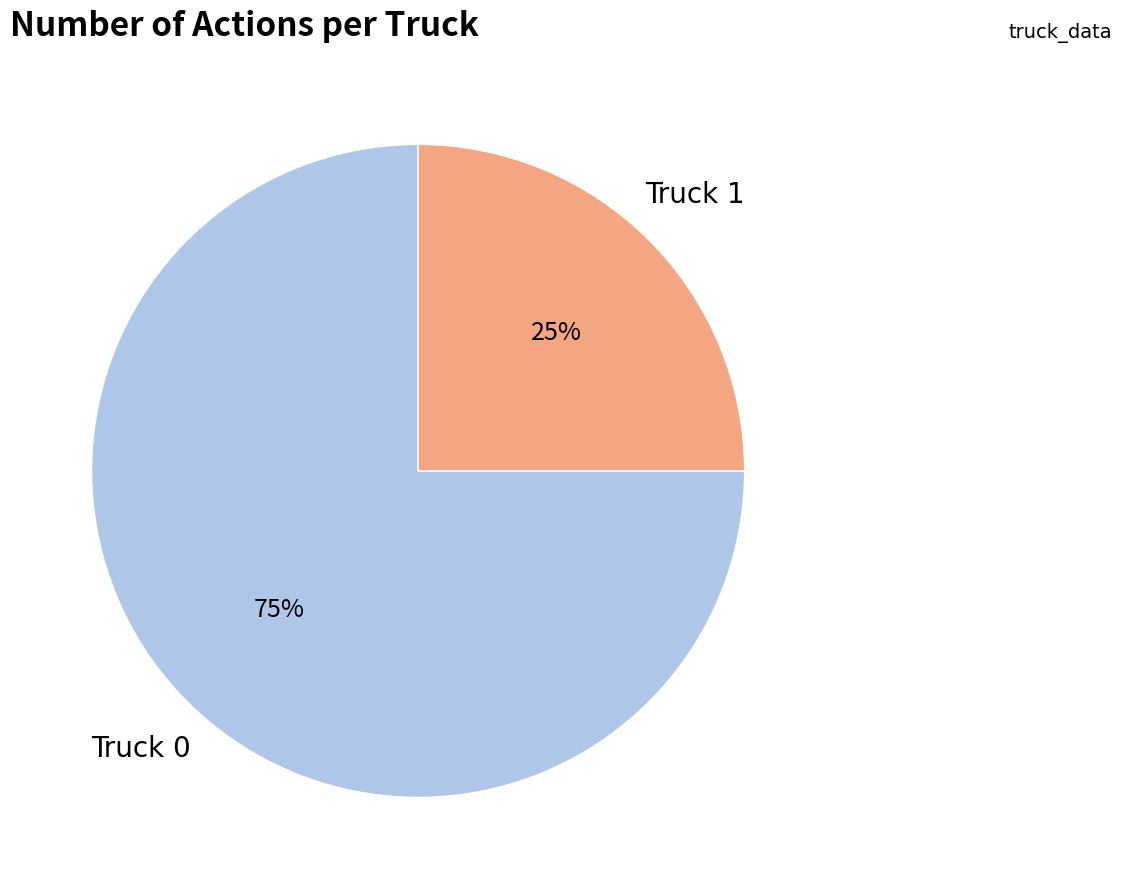

Is there a majority slice in this chart?

Yes